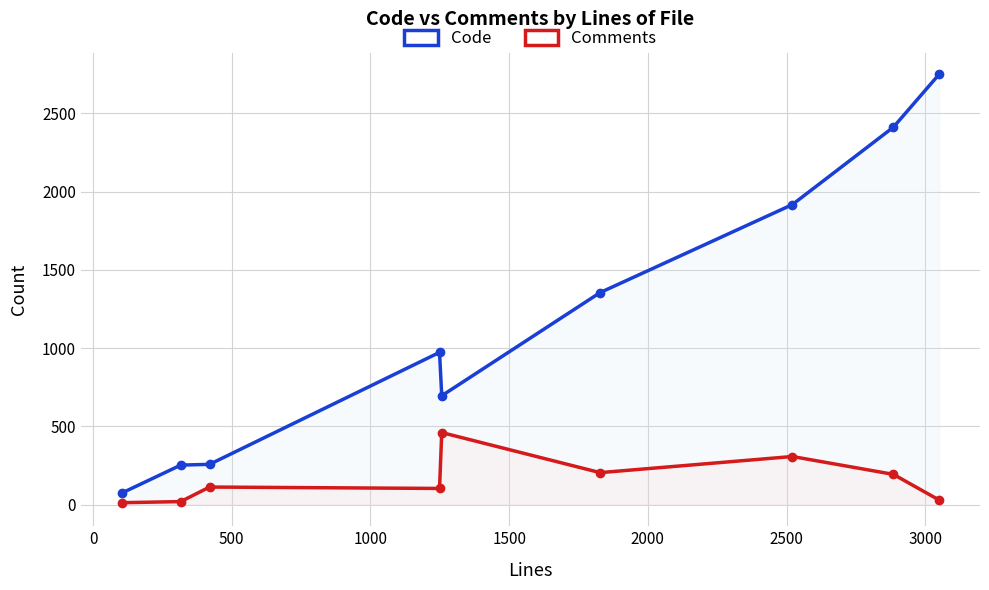

Reading left to right, extract all data points from this chart.

Code: 74	253	258	973	696	1355	1917	2411	2749
Comments: 13	20	113	104	461	205	308	194	30